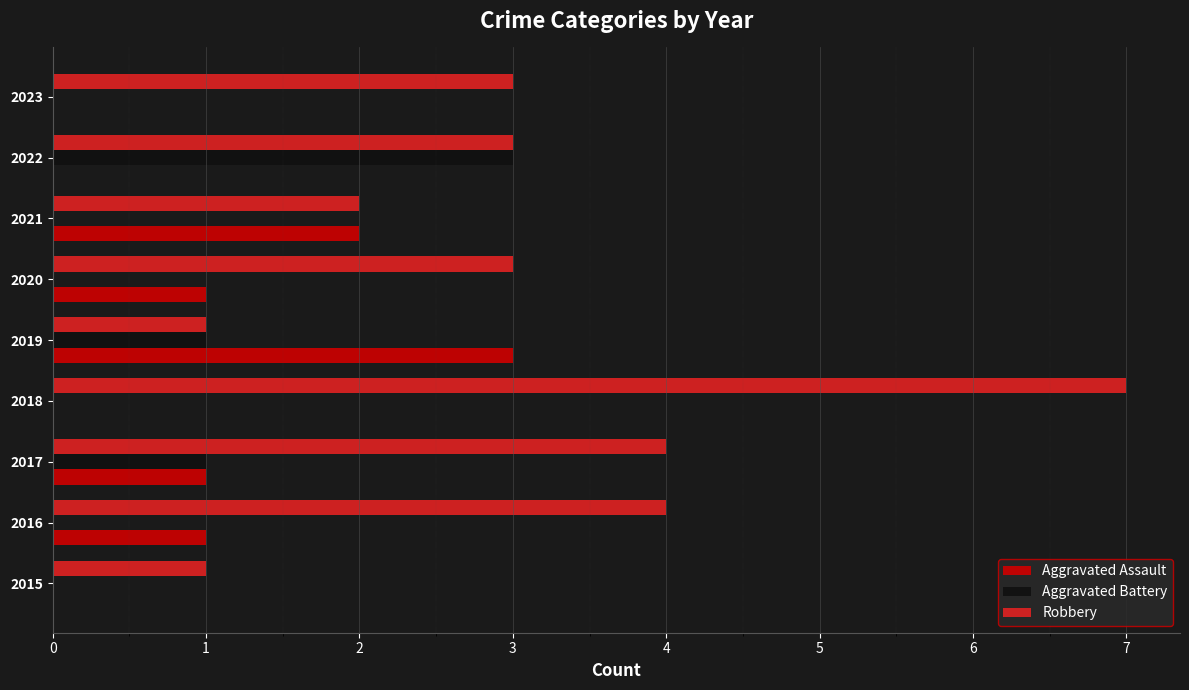

What is the sum of all Robbery values?

28